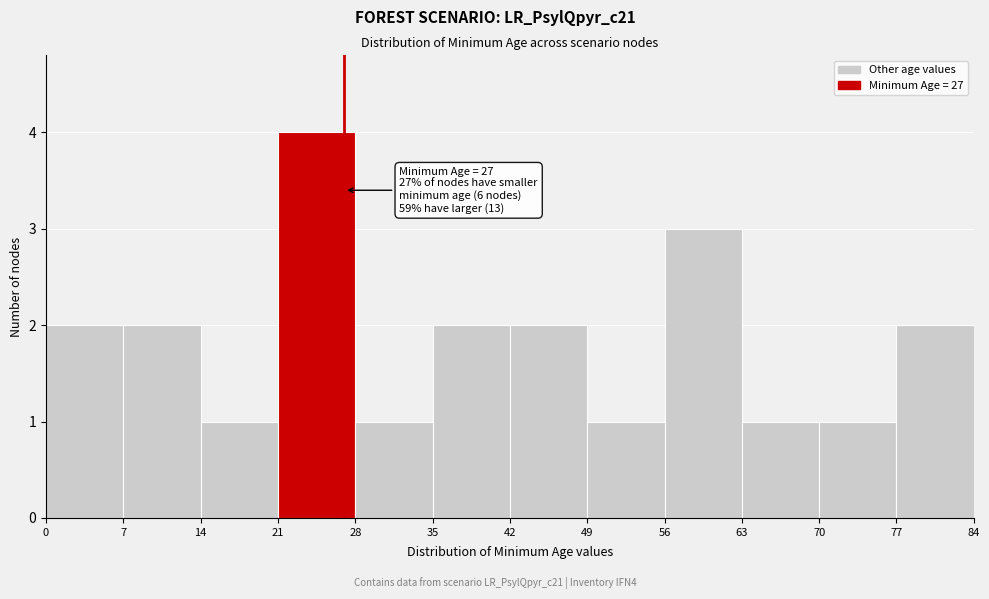

Over which range of the x-axis is the bar tallest?

21 to 28